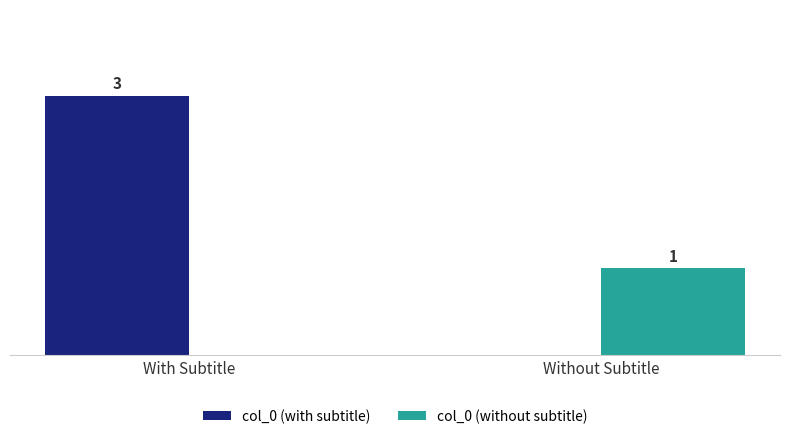

Which category has the highest value across all series?

With Subtitle